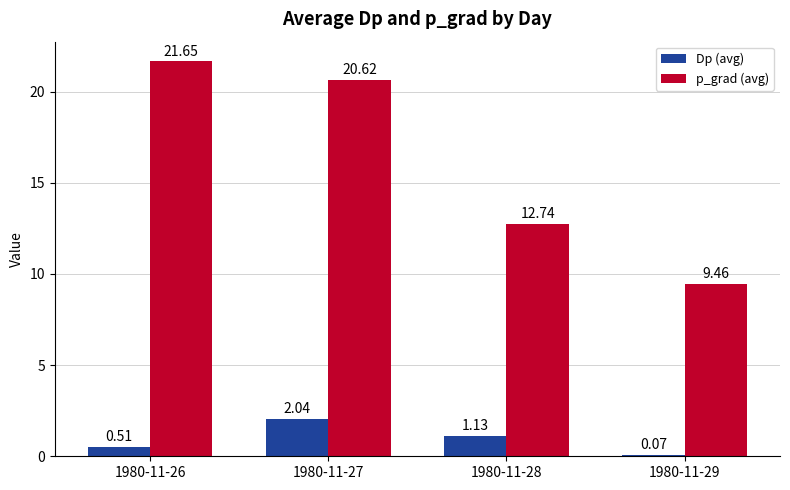

What is the average value of the p_grad (avg) series?

16.1